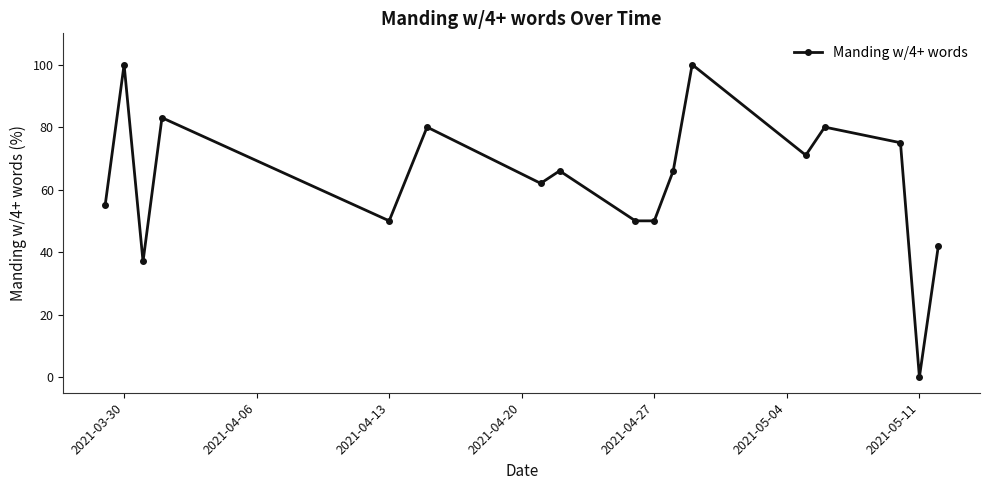

What is the difference between the maximum and minimum values?

100